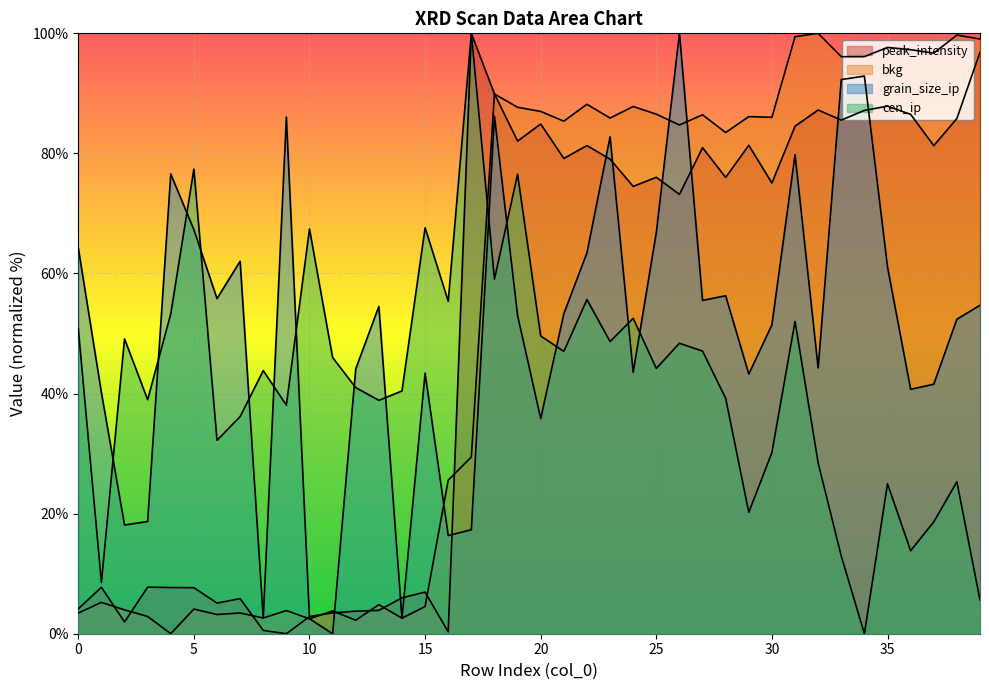

True or false: peak_intensity and cen_ip intersect in this chart.

False